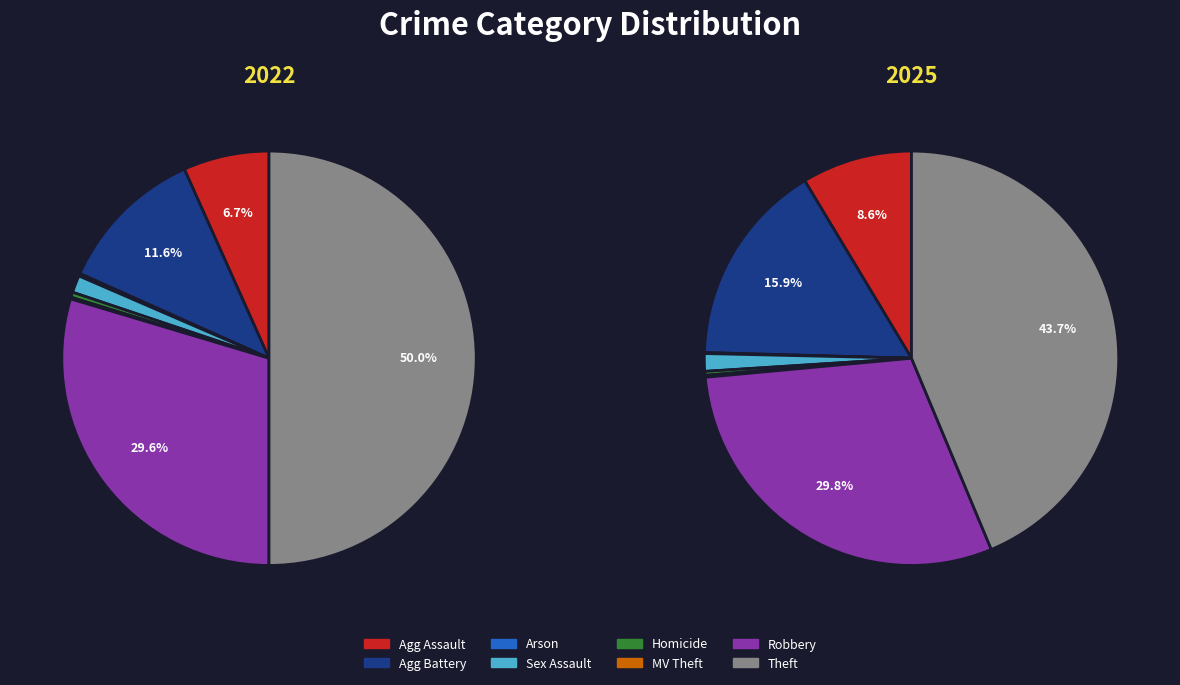

The 3 slice represents 11% of the pie. True or false?

False